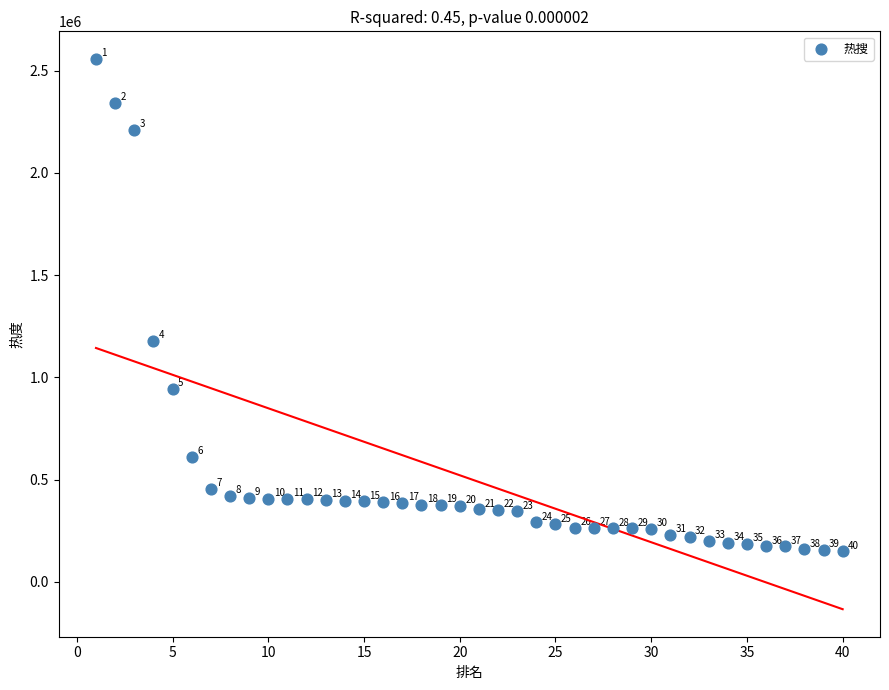

What Y value in the scatter plot is closest to 1353089?

1178073